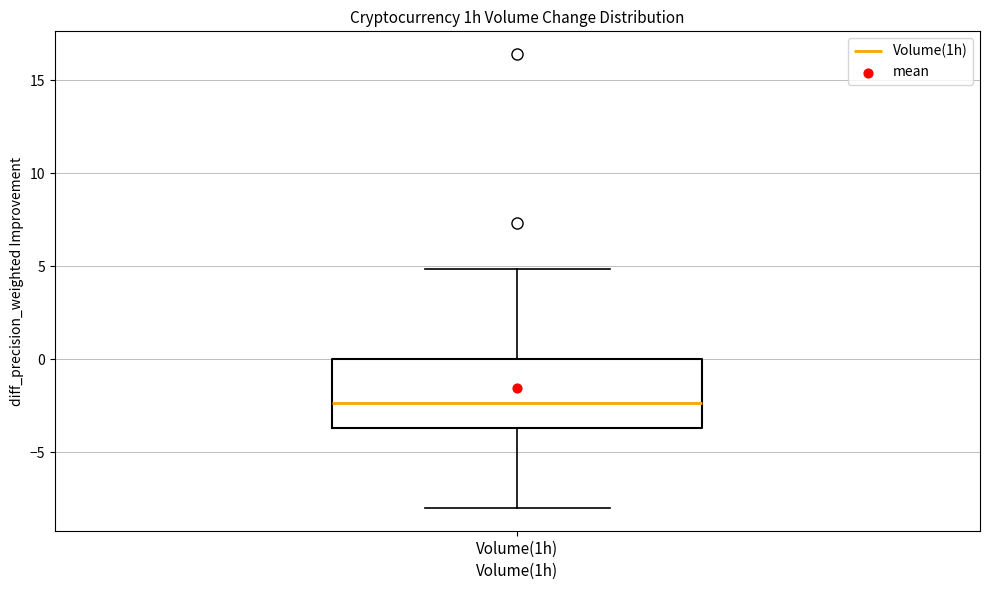

Read this box plot against the y-axis: the position of the median line, the range covered by the box, and the ends of both whiskers. The values are not printed on the chart, so give them approximately, as read against the axis.

median -2.5, box -3.5 to 0.0, whiskers -8.0 to 5.0